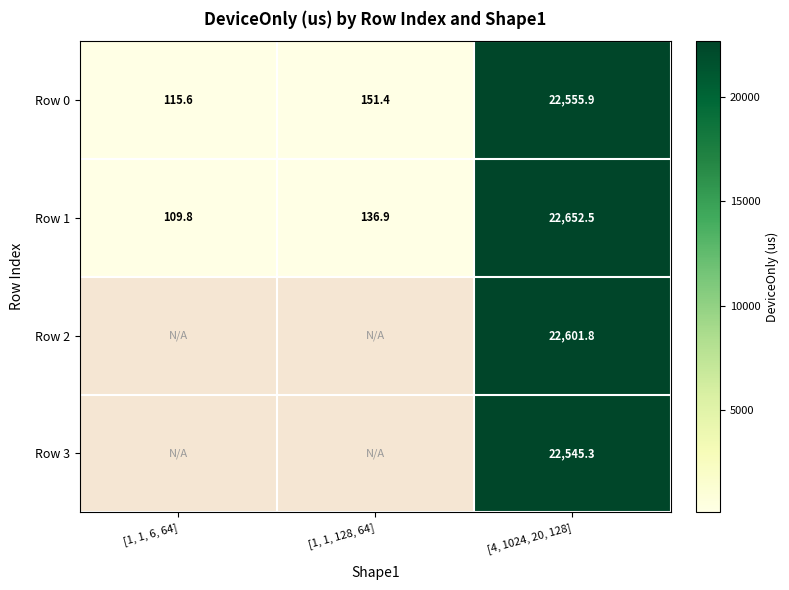

Which has a higher value, [1, 1, 128, 64] or [1, 1, 6, 64]?

[1, 1, 128, 64]